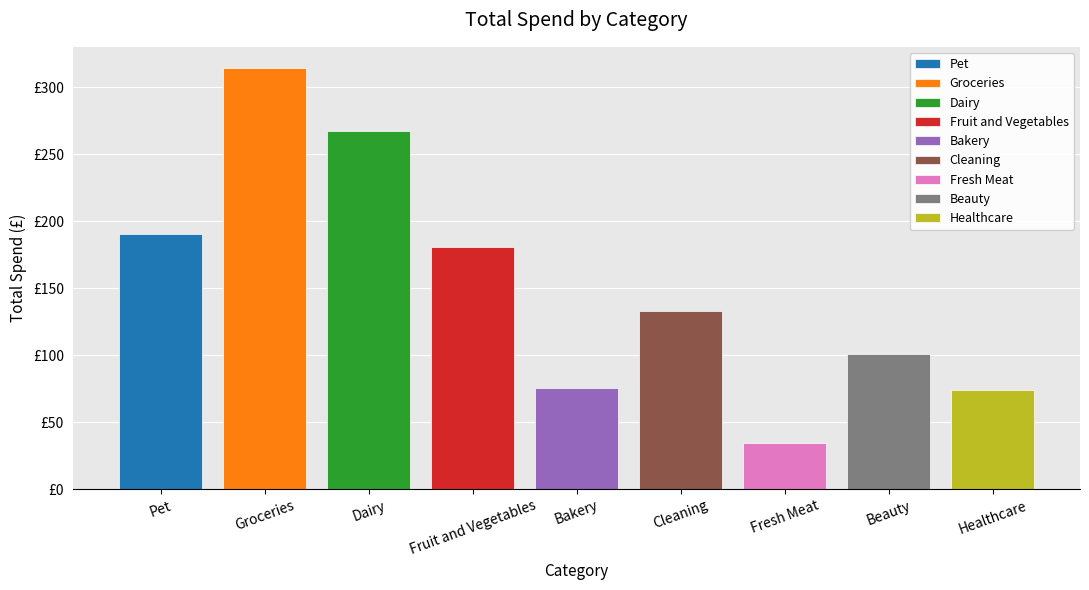

What is the ratio of the value at Fruit and Vegetables to the value at Healthcare?

2.5